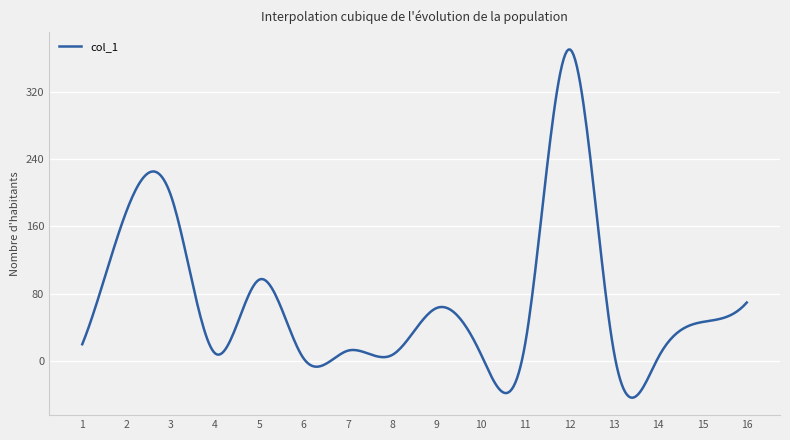

What is the smallest value displayed?

-43.3